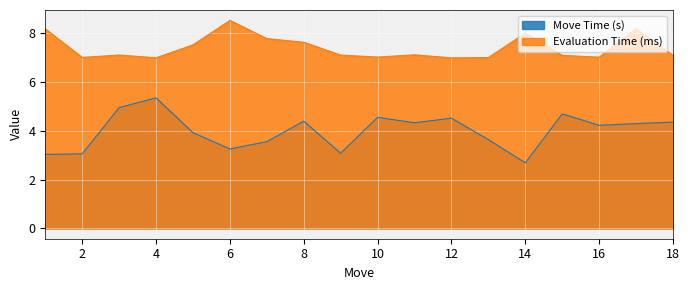

Reading right to left, extract all data points from this chart.

Move Time (s): 4.4	4.3	4.2	4.7	2.7	3.6	4.5	4.3	4.5	3.1	4.4	3.6	3.3	3.9	5.3	4.9	3.1	3.0
Evaluation Time (ms): 7.1	8.2	7.0	7.1	8.0	7.0	7.0	7.1	7.0	7.1	7.6	7.8	8.5	7.5	7.0	7.1	7.0	8.2